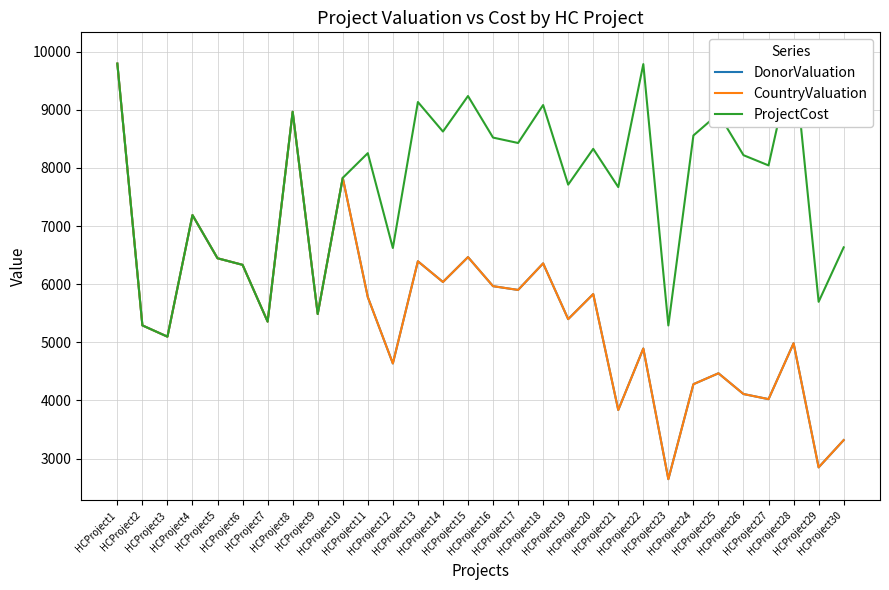

What is the lowest value of the CountryValuation series?

2645